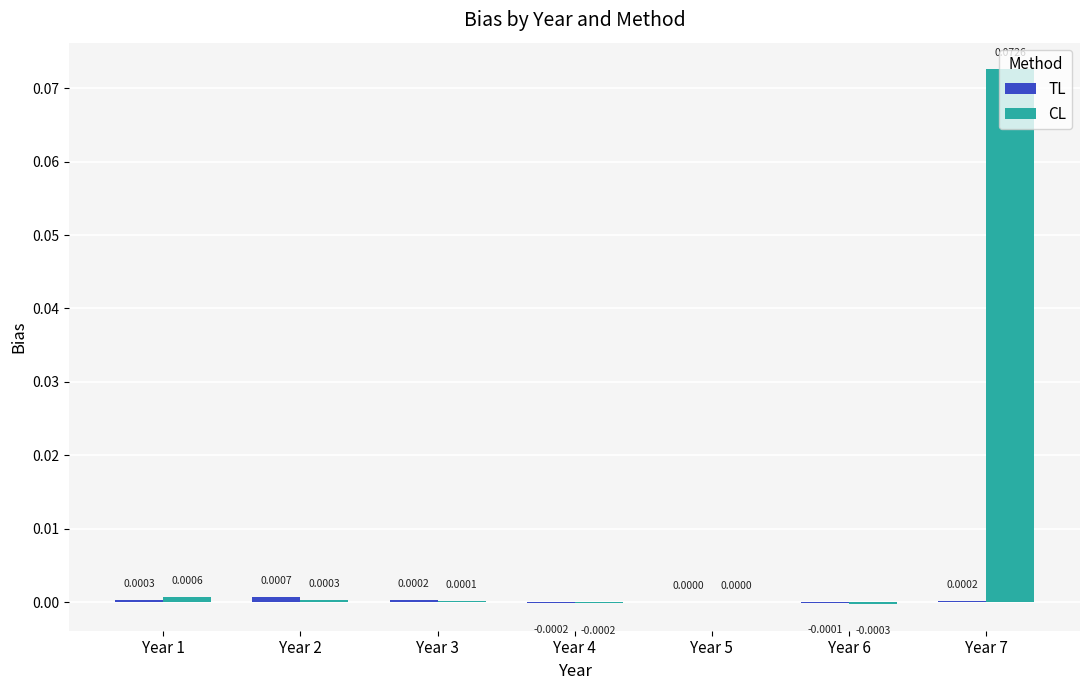

At which category is the sum across all series the highest?

Year 7